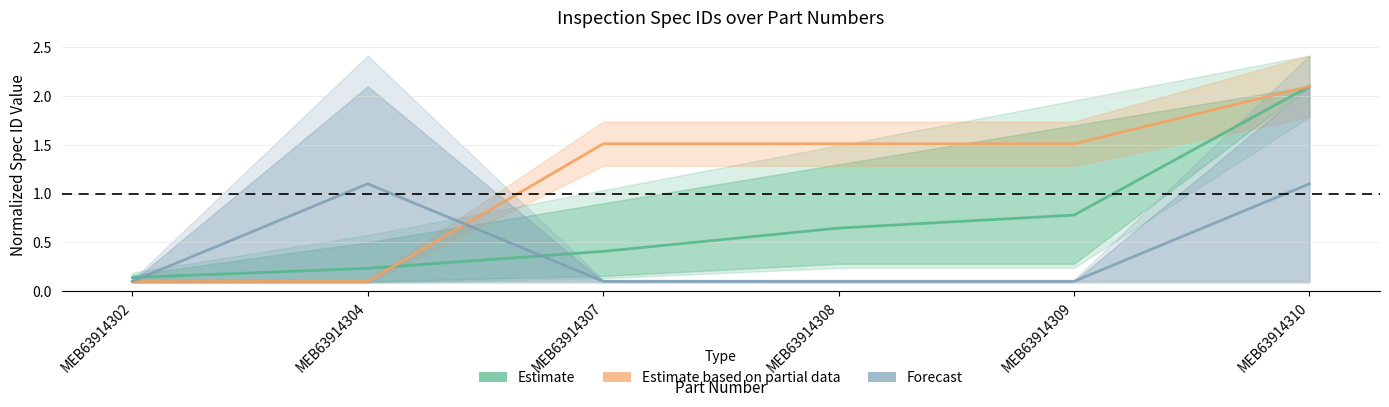

True or false: Estimate has more than 0 points higher than both neighbors.

False